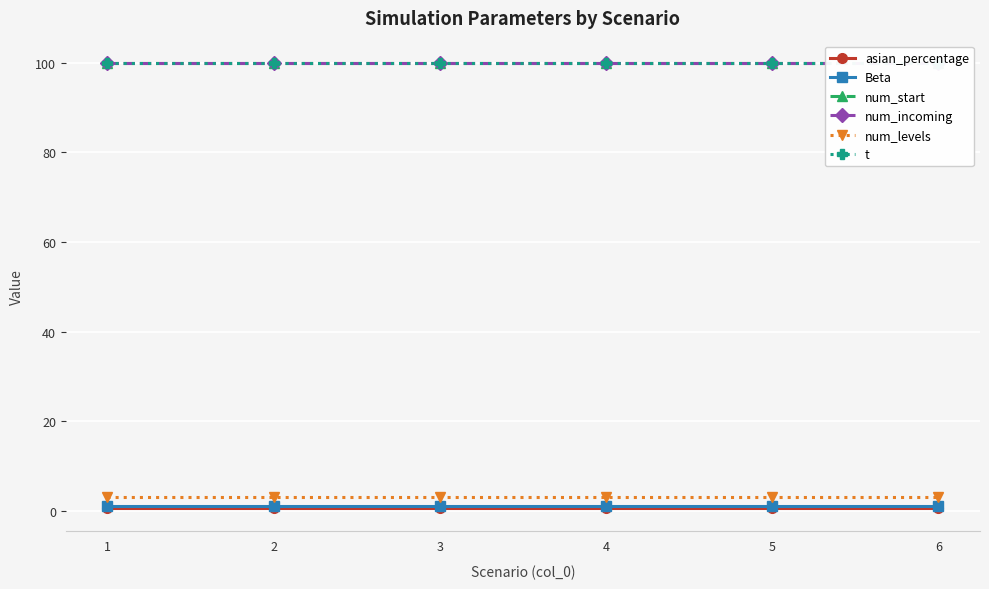

True or false: asian_percentage has more than 1 interior local peaks.

False